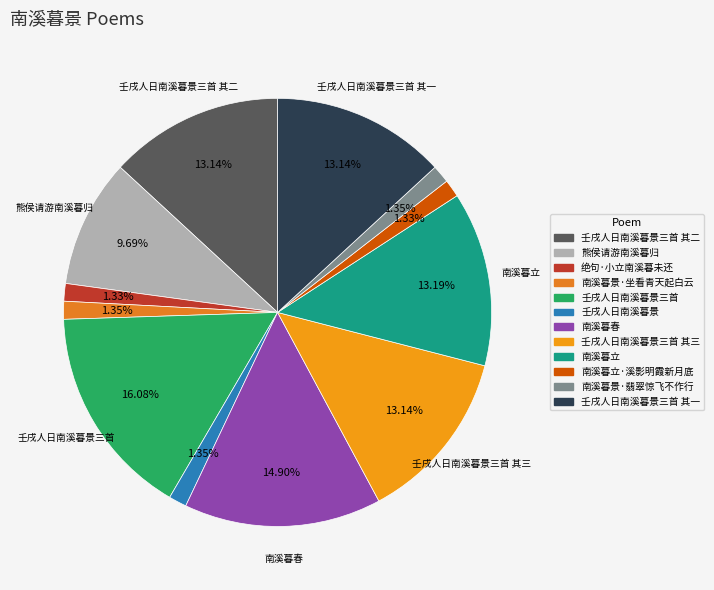

To the nearest percent, what is the average slice percentage?

8%